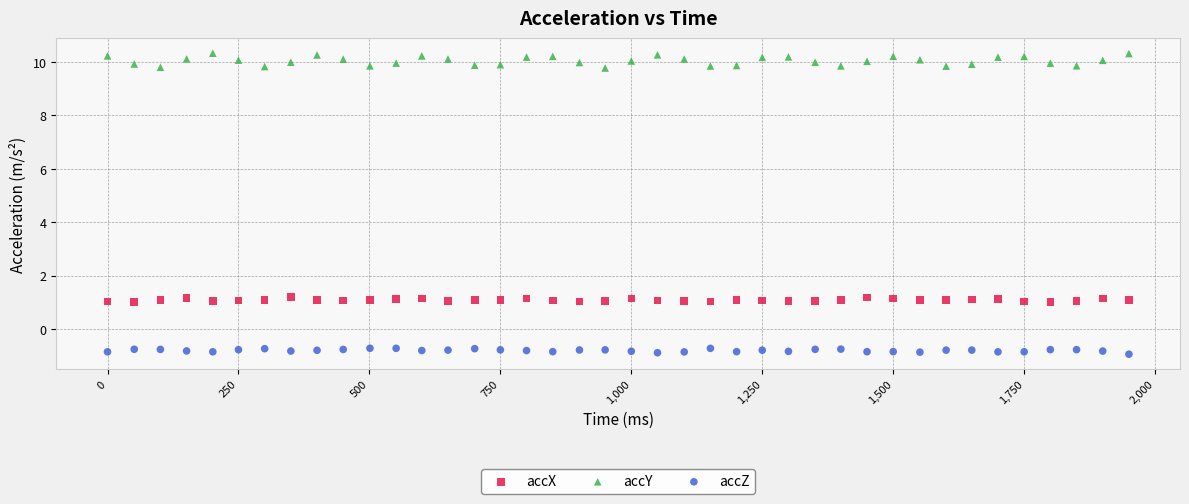

Across all data points, what is the range of Y values (max minus min)?

11.3